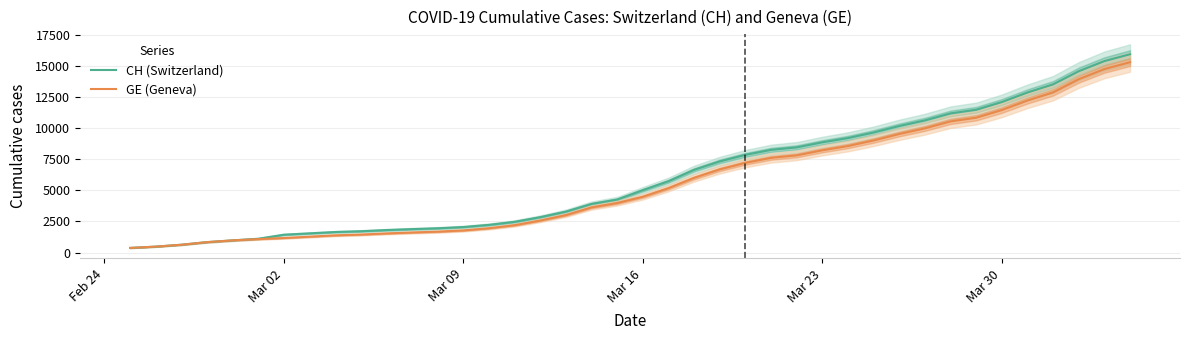

How many values in the CH (Switzerland) series are below 5012?

20